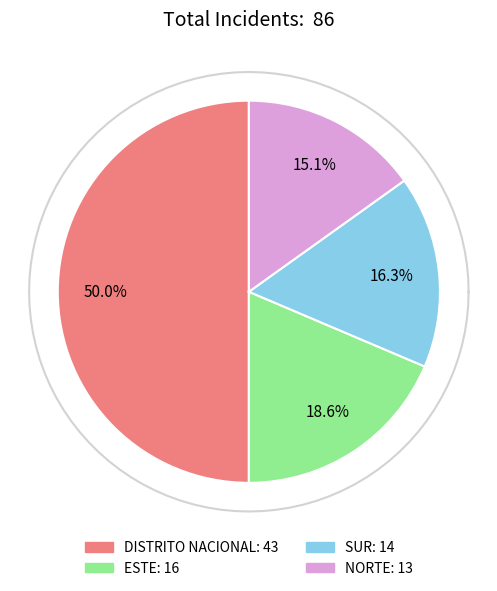

The ESTE slice represents 29% of the pie. True or false?

False